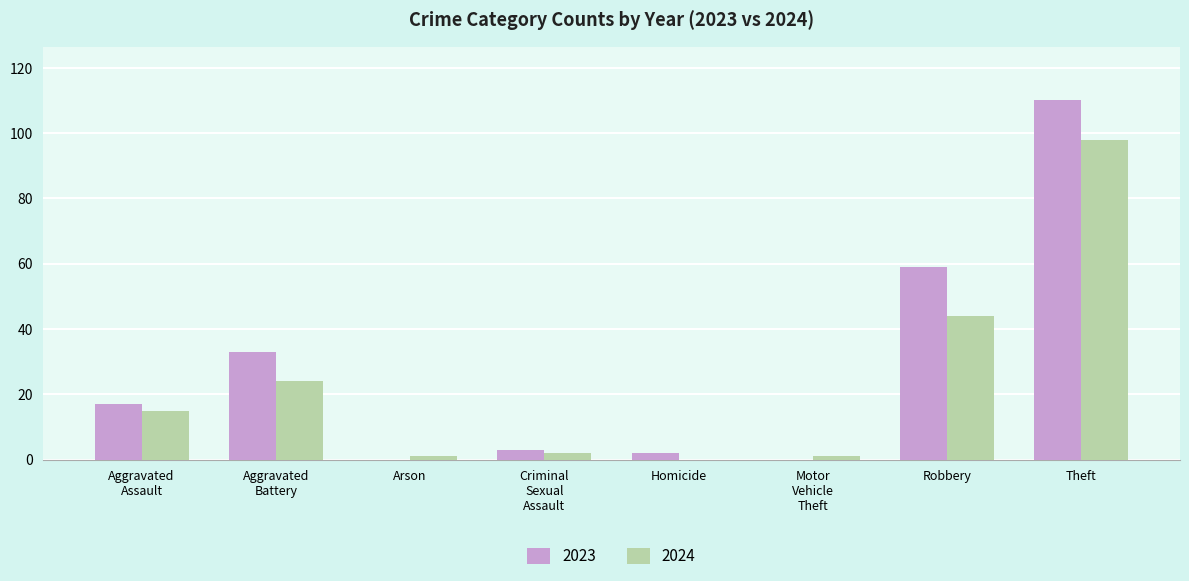

What is the total value across all series at Robbery?

103